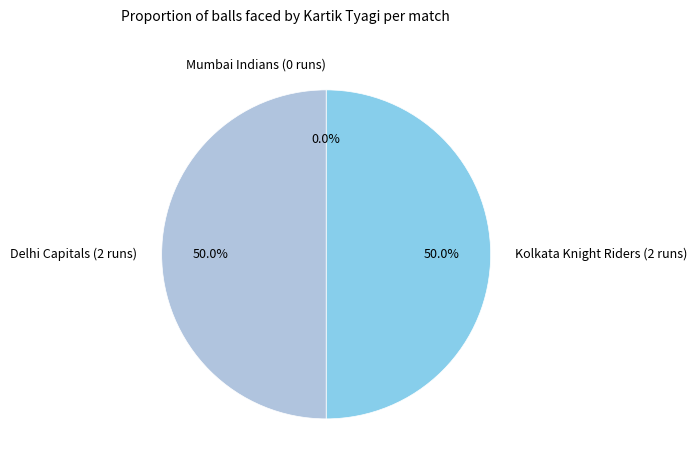

What is the total percentage of Delhi Capitals (2 runs) and Mumbai Indians (0 runs)?

50.0%